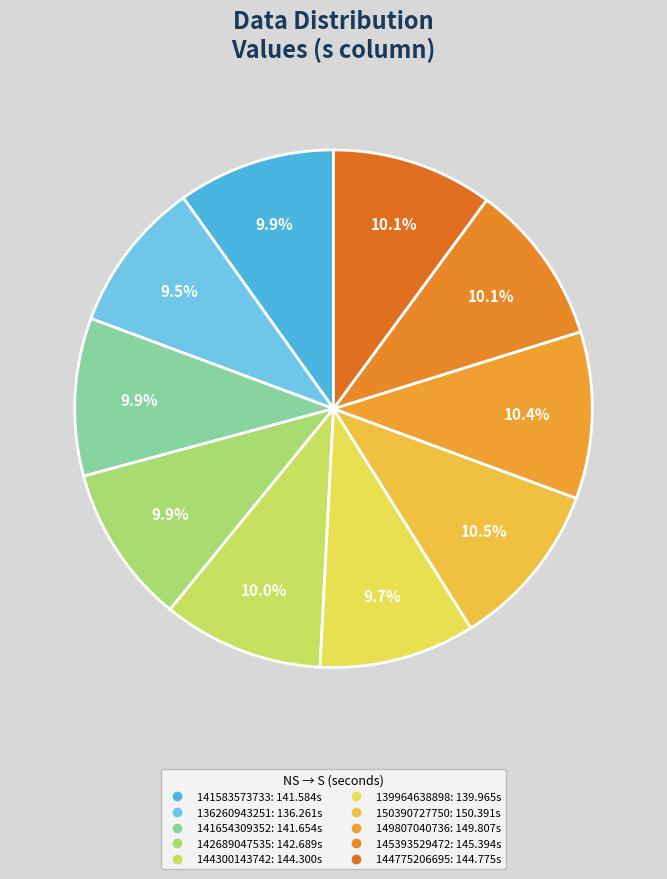

Is it true that 144300143742 is 10% of the pie?

True